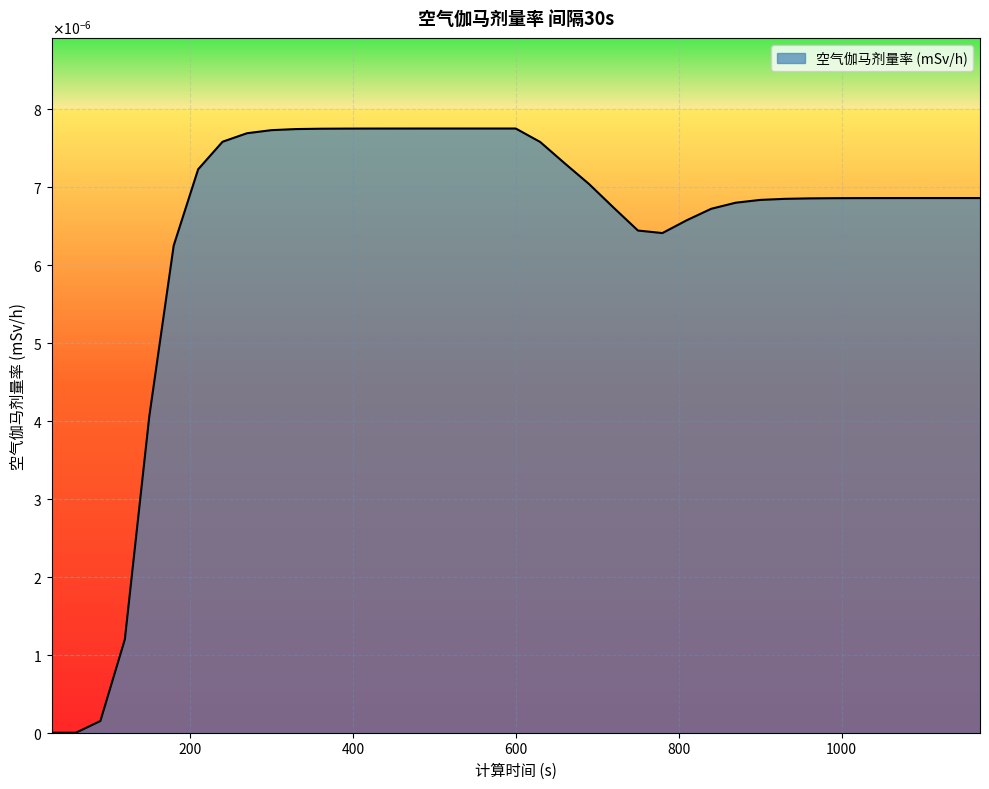

Which label corresponds to the largest value in the chart?

600